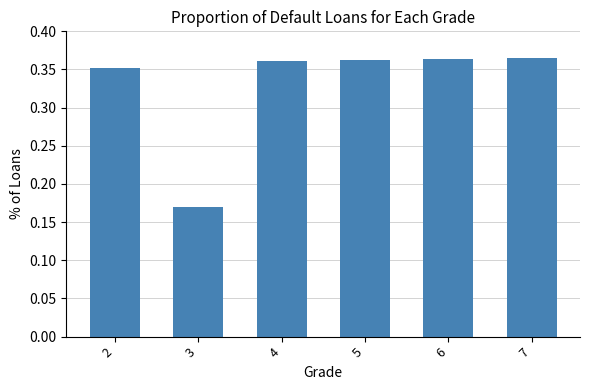

The chart shows a value of 0.5 at 5. True or false?

False